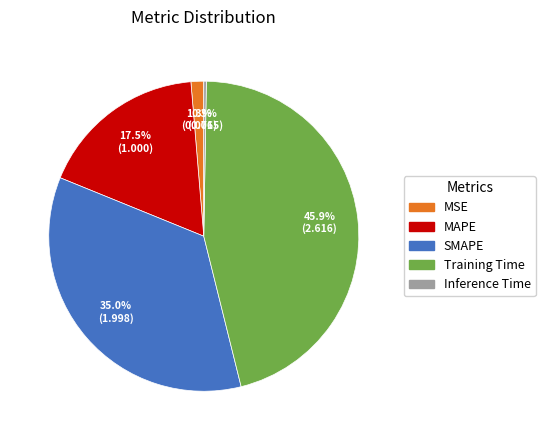

Between MSE and Training Time, which is larger?

Training Time